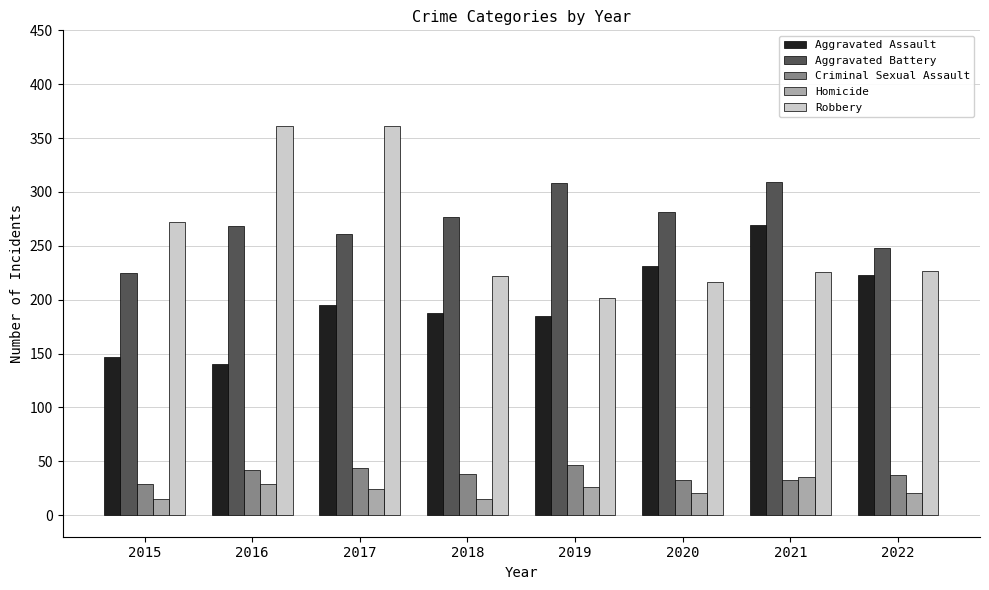

What is the difference between the Homicide values at 2022 and 2017?

3